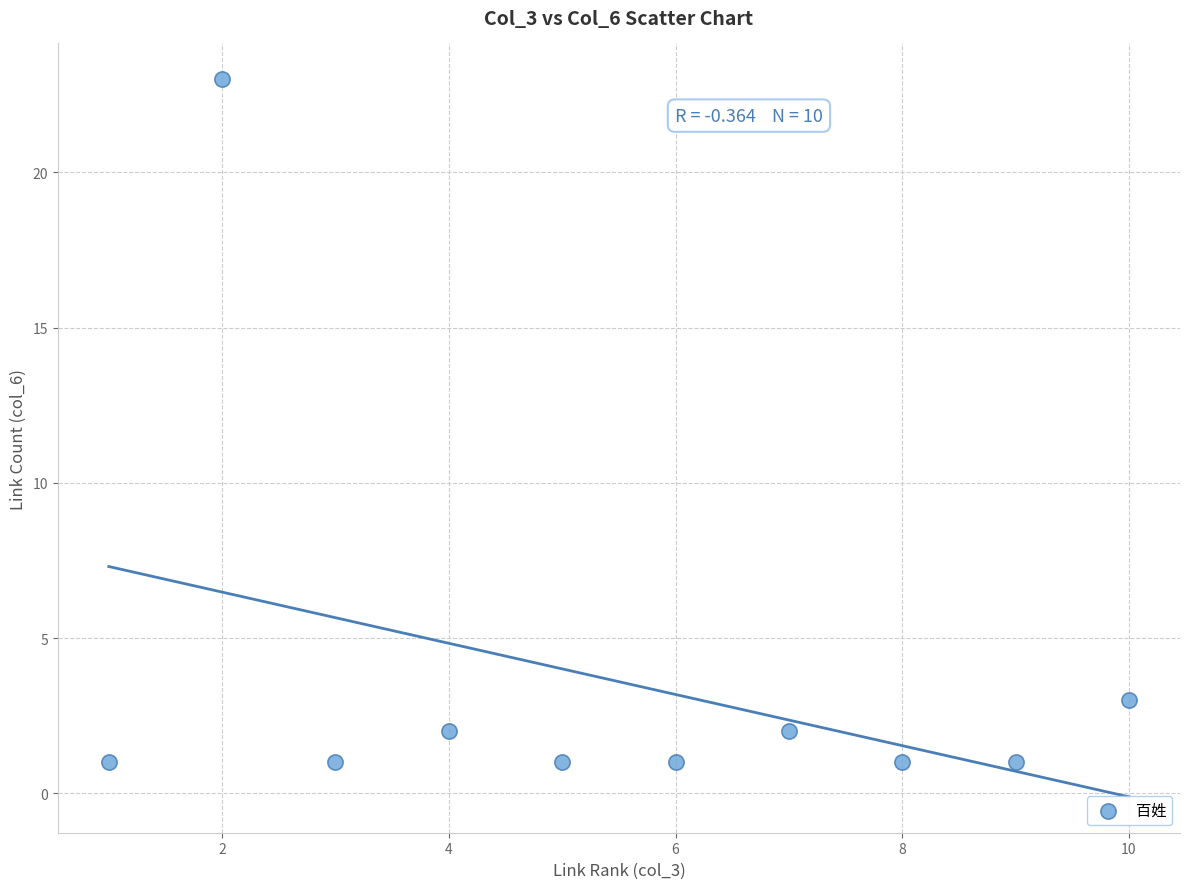

What Y value in the scatter plot is closest to 12?

3